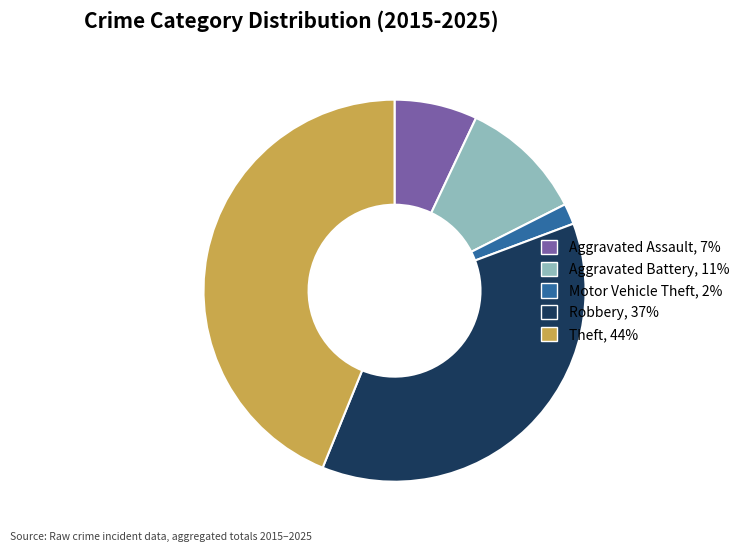

Which category has the smallest portion of the pie?

Motor Vehicle Theft